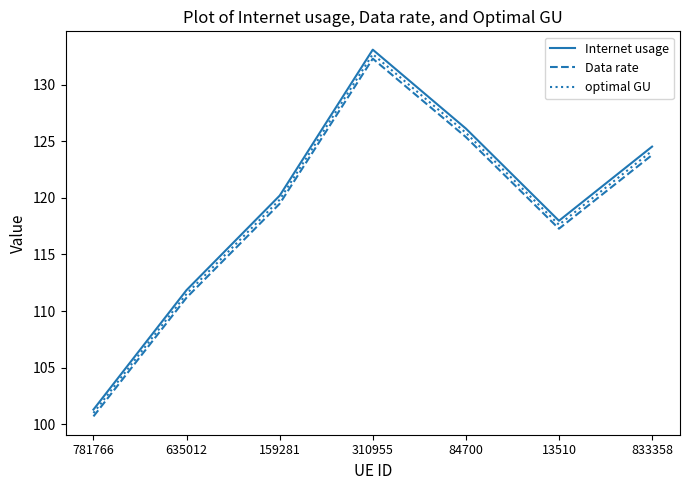

In Internet usage, how many points are higher than both neighbors (excluding endpoints)?

1